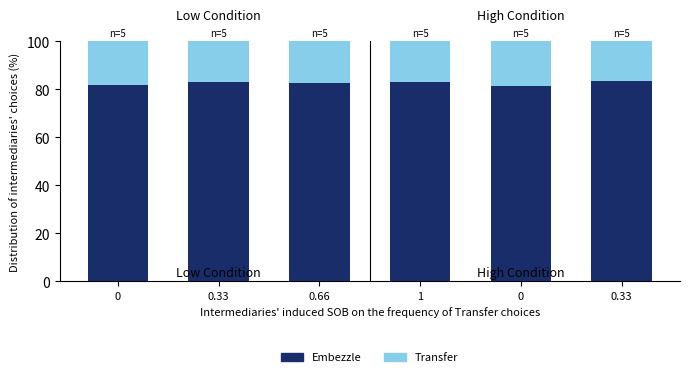

What is the total value across all series at 0.33?

100.0